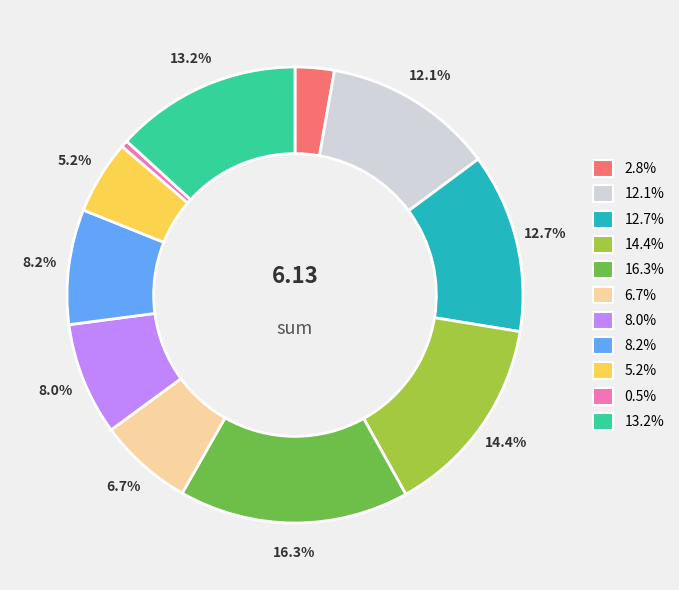

Is there a majority slice in this chart?

No